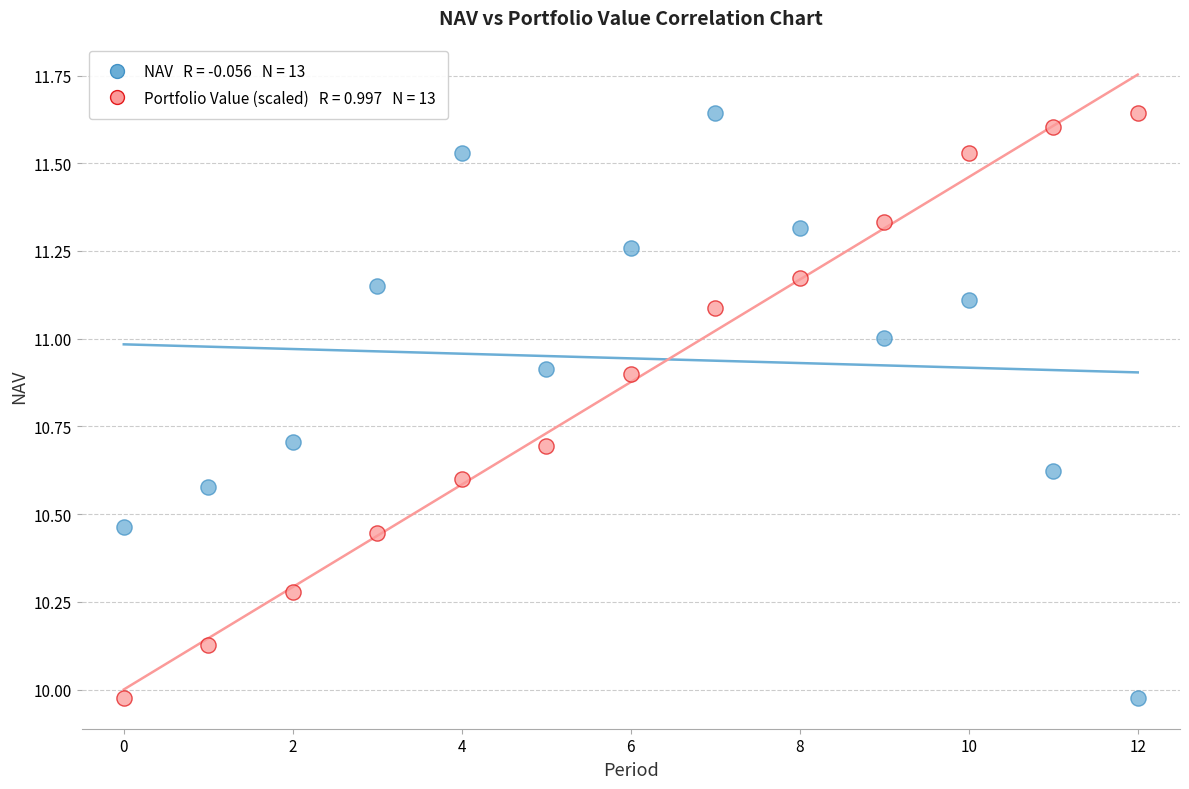

Across all data points, what is the range of Y values (max minus min)?

1.7